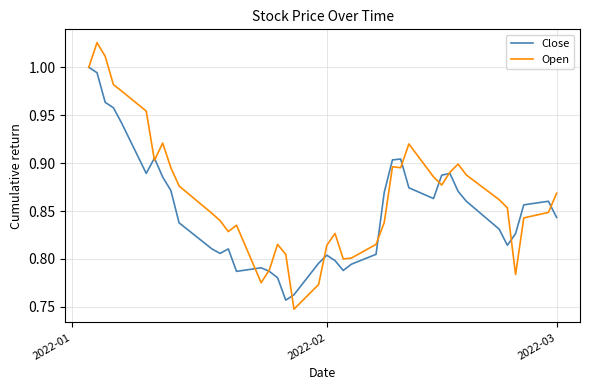

List the series in order of their peak value, lowest first.

Close, Open